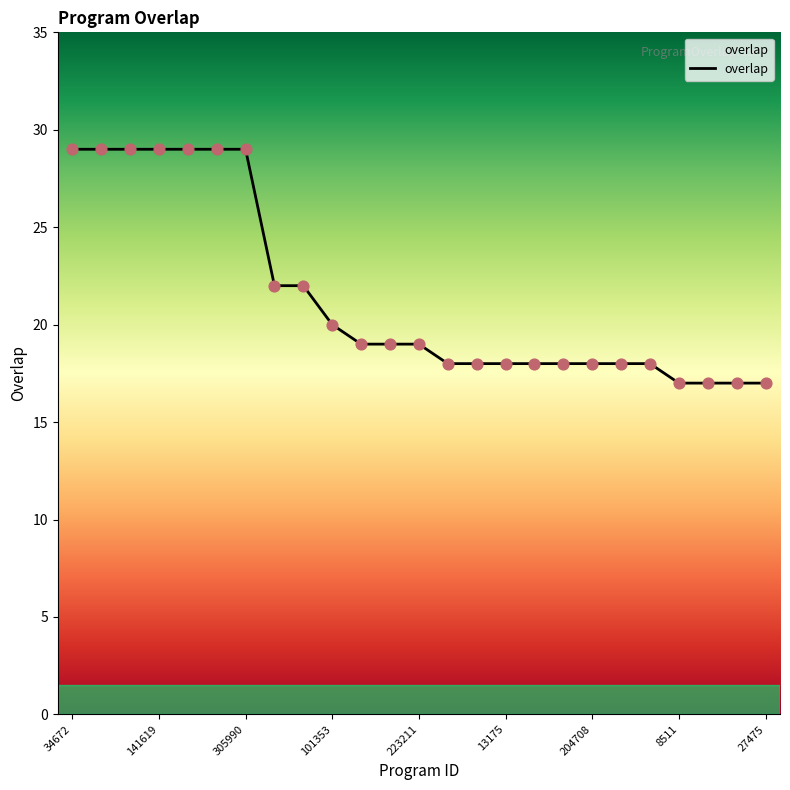

What is the minimum value shown in the chart?

17